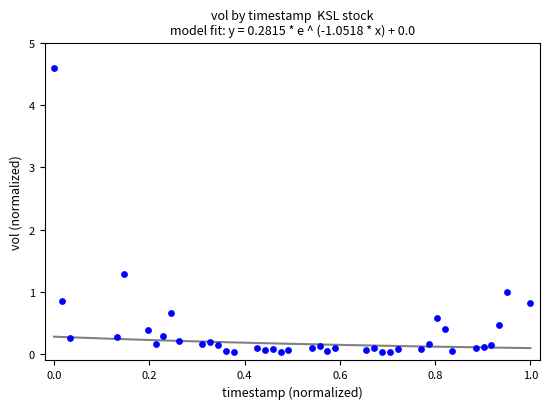

What Y value in the scatter plot is closest to 2?

1.3